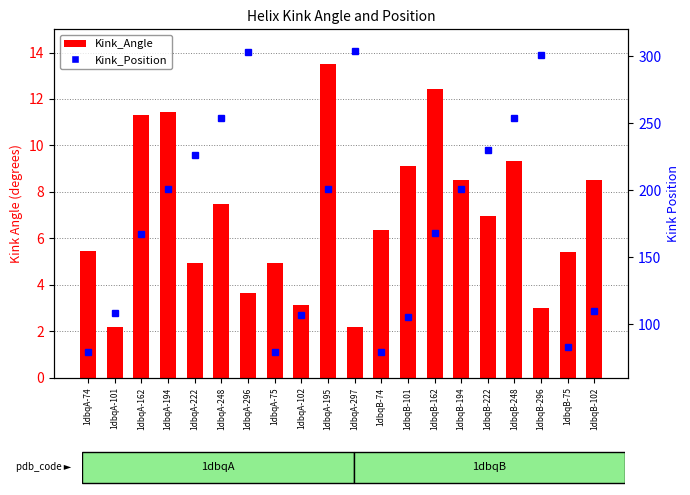

Between 1dbqA-102 and 1dbqA-195, which series saw the biggest shift?

Kink_Position